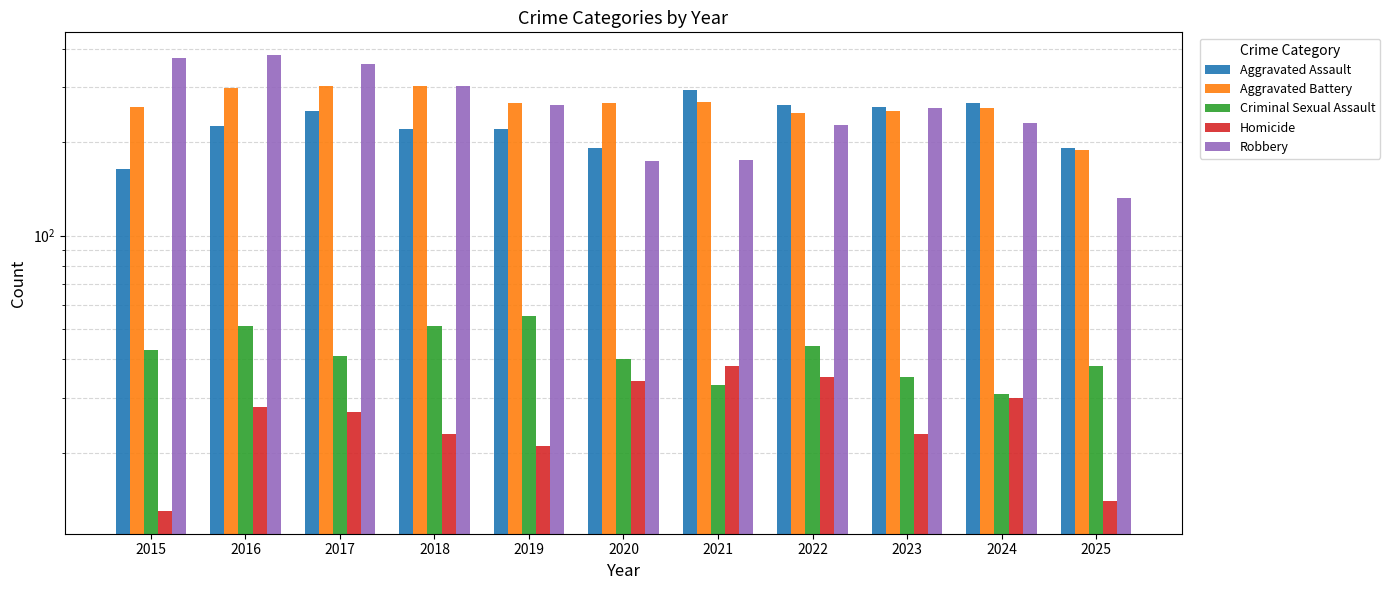

Where is Criminal Sexual Assault nearest to the value 43?

2015